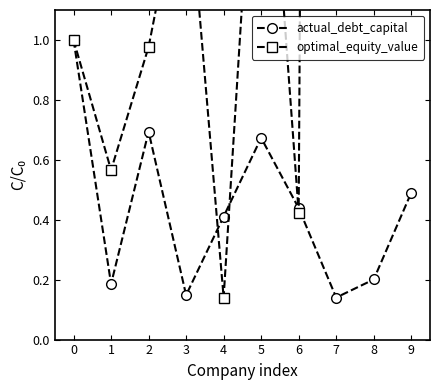

How many interior local valleys does the optimal_equity_value series have?

3